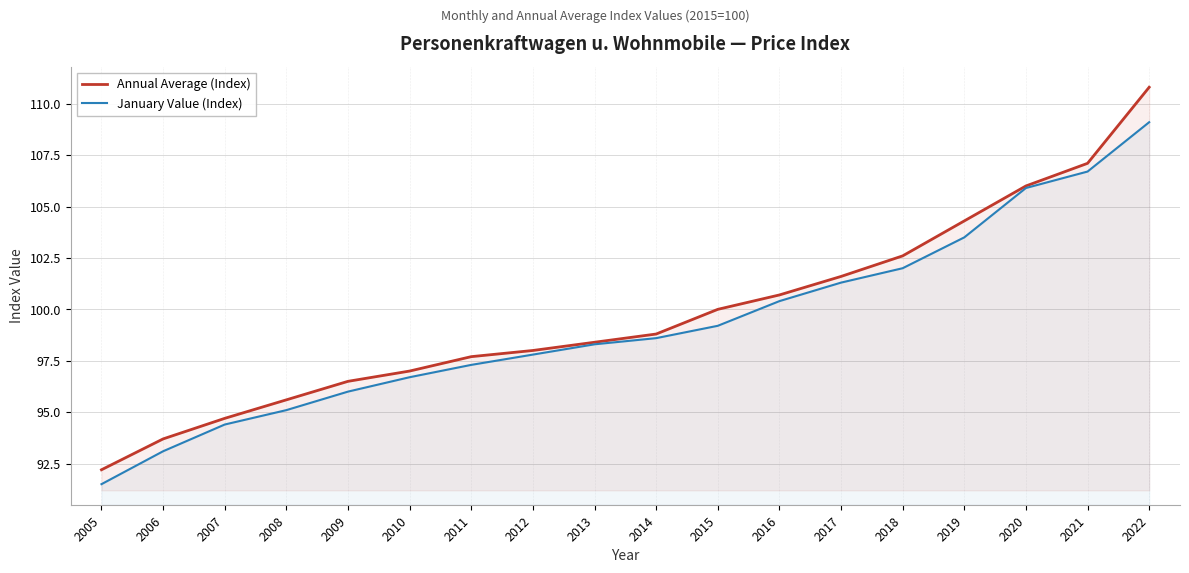

Where does the Annual Average (Index) series first go above 98?

2013